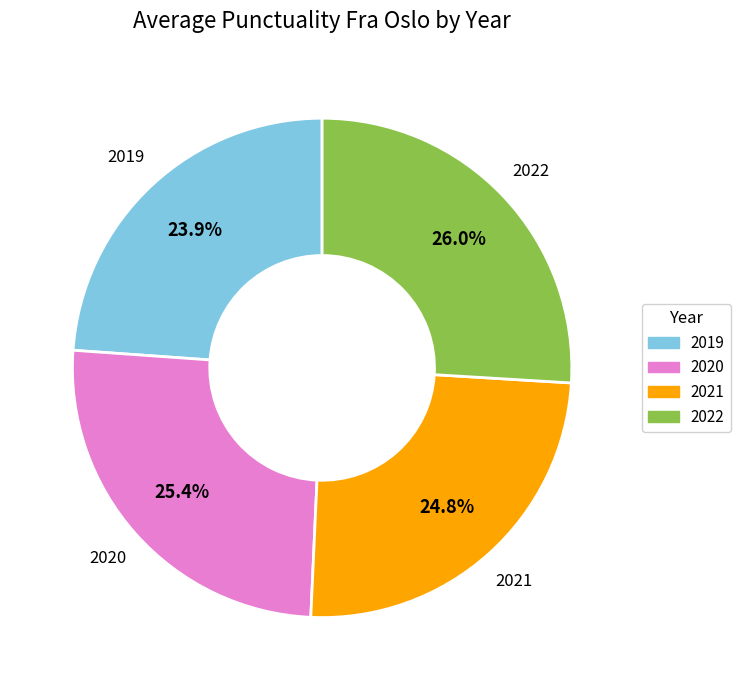

To the nearest percent, what percentage of the pie is 2022?

26%